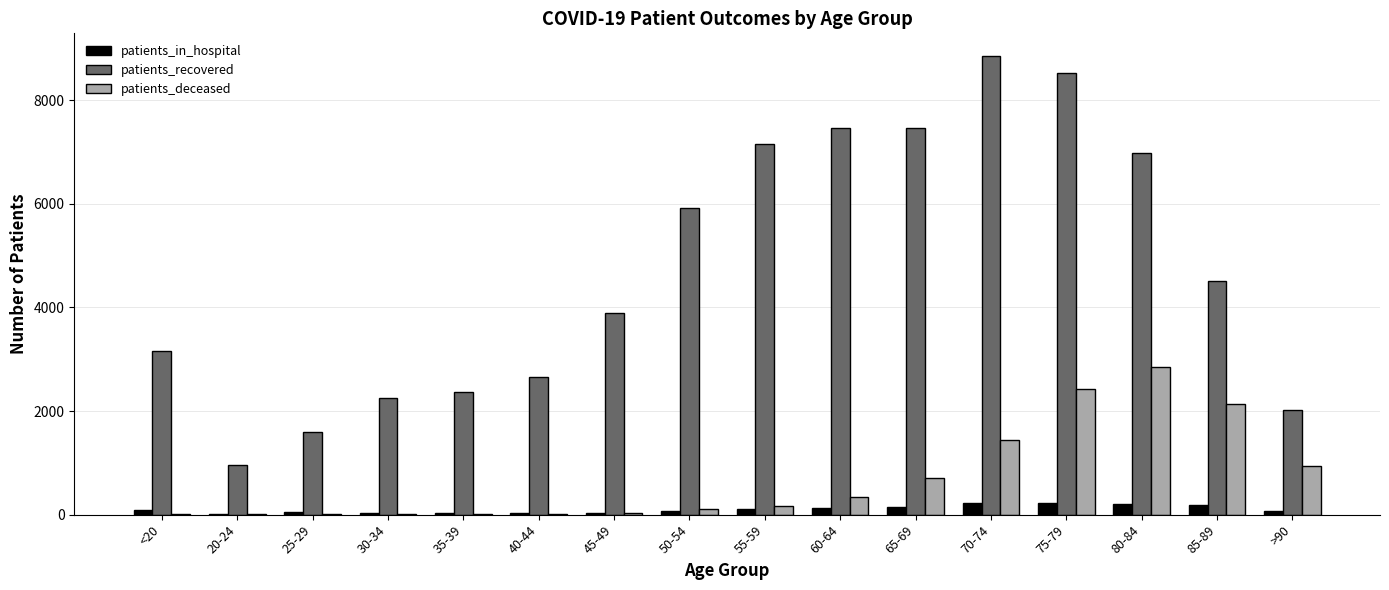

The value of patients_recovered at 50-54 is 2681. True or false?

False